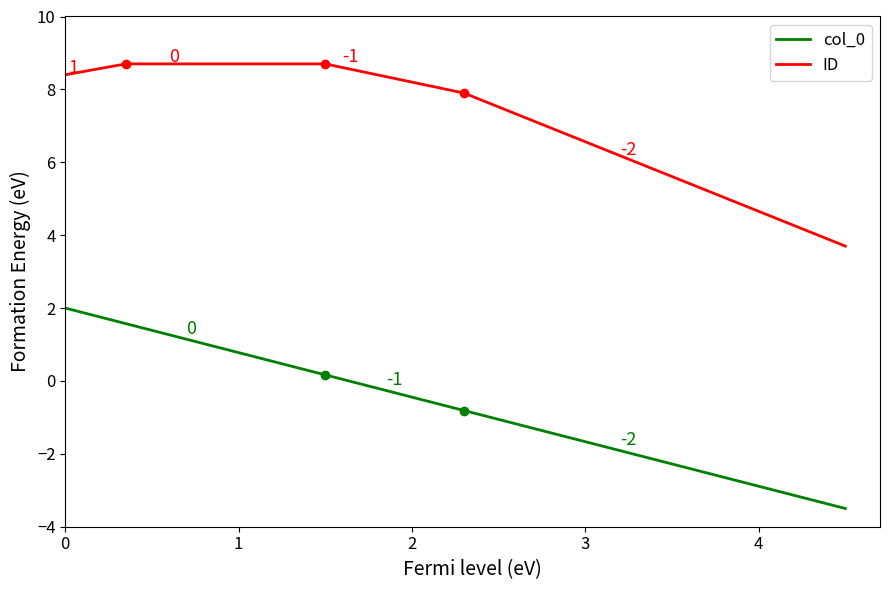

What is the highest value of the col_0 series?

2.0